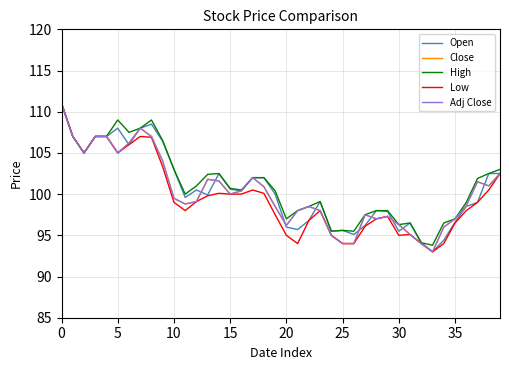

Is this an area chart (filled region under the line)?

No